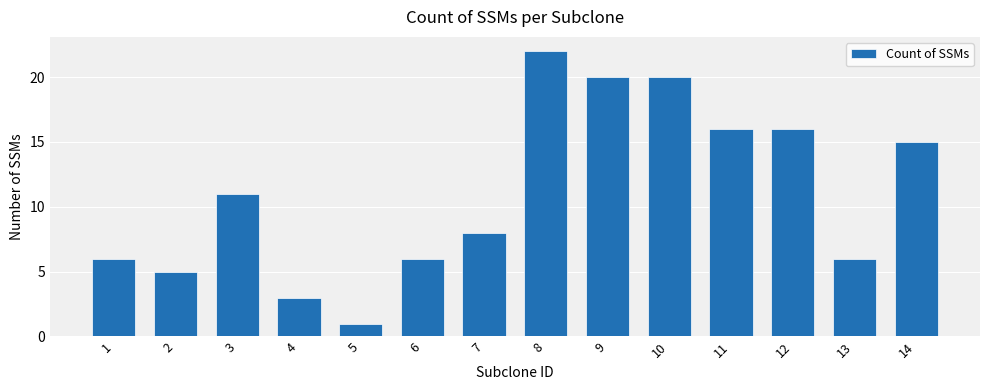

Reading left to right, list all the values displayed in this chart.

6	5	11	3	1	6	8	22	20	20	16	16	6	15